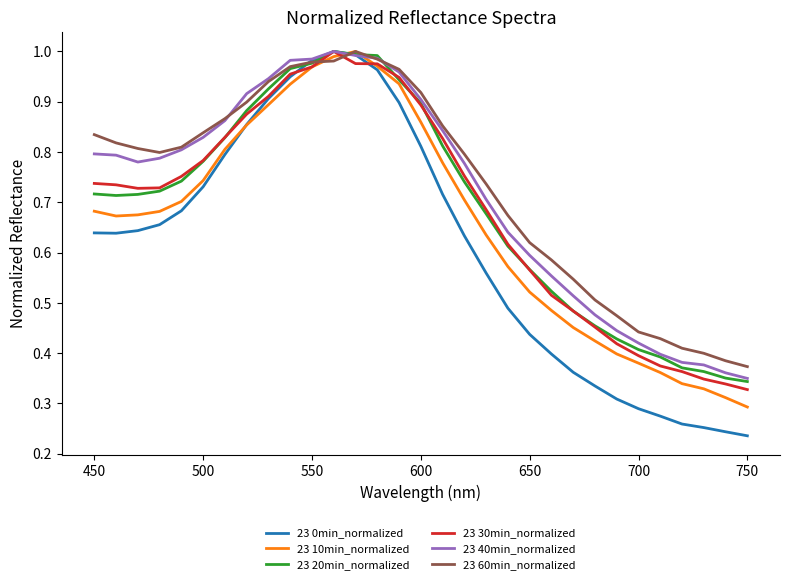

Which series has the largest range (max minus min)?

23 0min_normalized